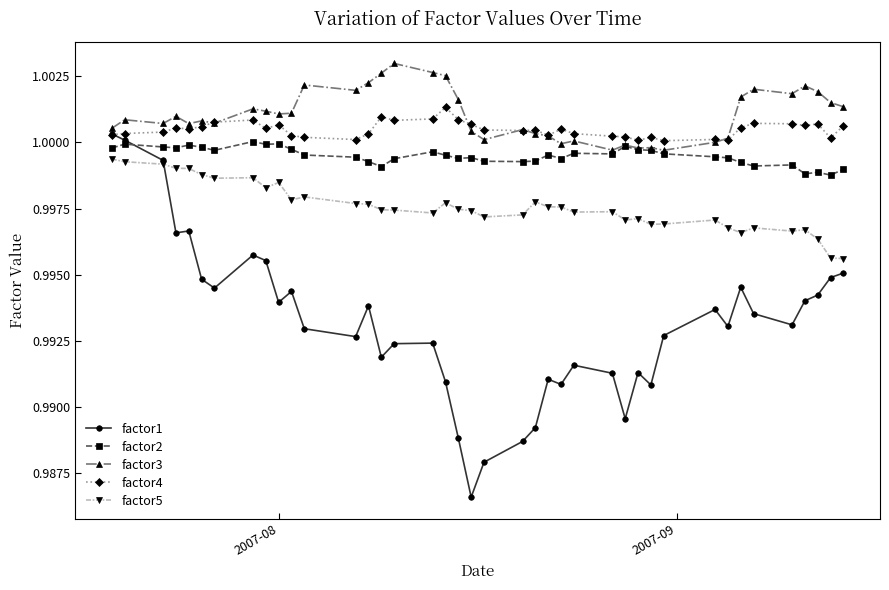

True or false: factor2 has more than 2 points higher than both neighbors.

True